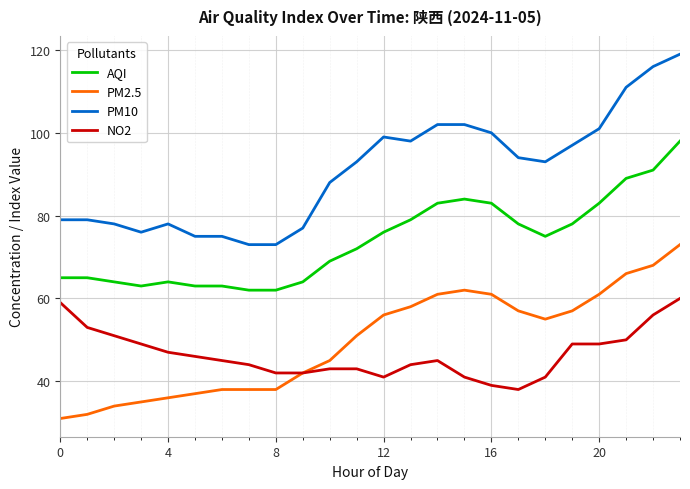

What is the minimum value for NO2?

38